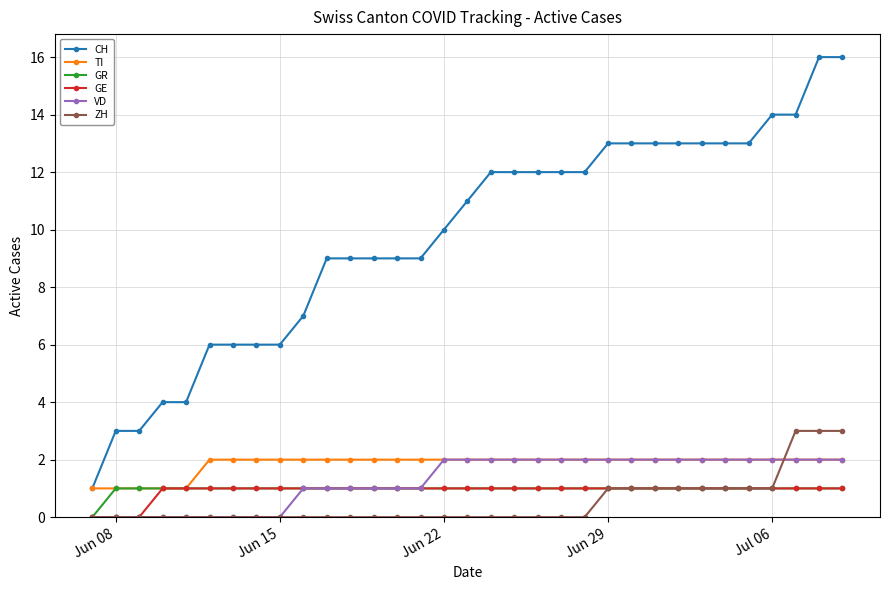

How many distinct data groups are displayed?

6